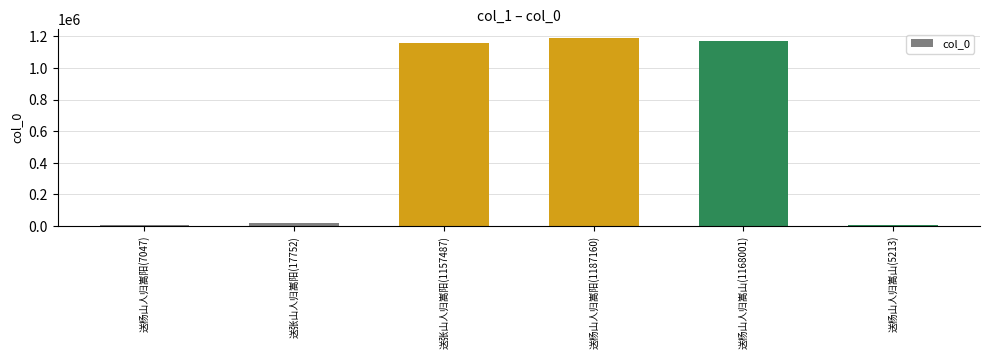

At which category does the chart reach its peak across all series?

送杨山人归嵩阳(1187160)